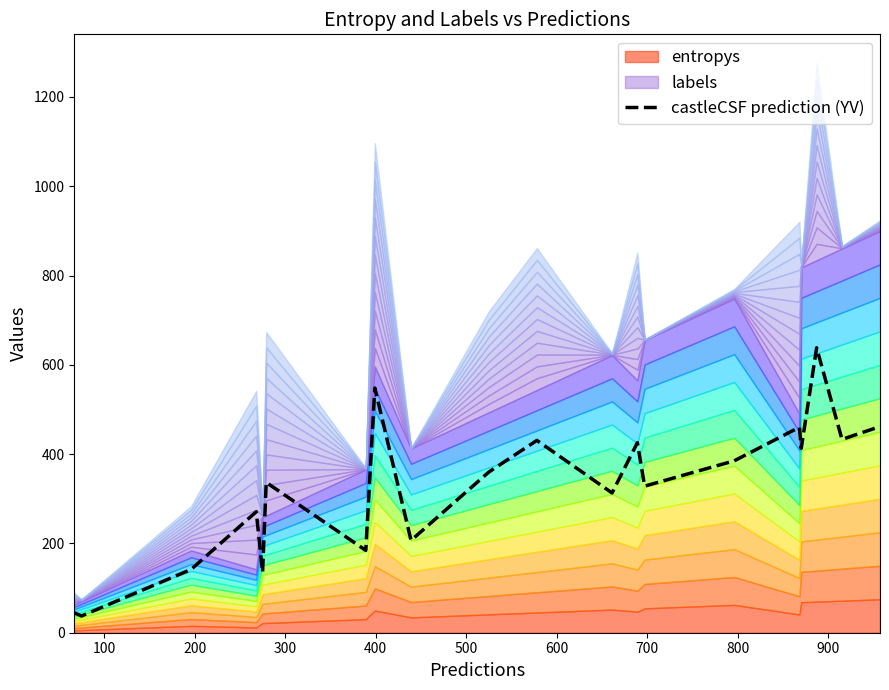

What is the maximum value for castleCSF prediction (YV)?

638.2